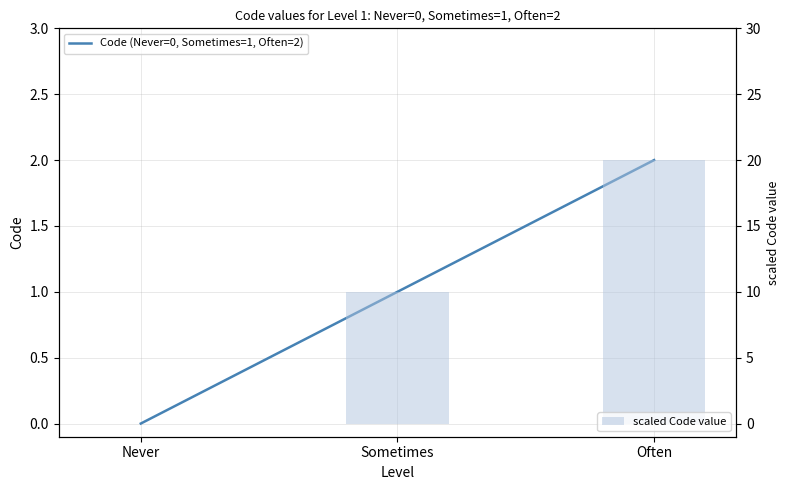

Reading left to right, what are all the values shown in this chart?

Code (Never=0, Sometimes=1, Often=2): Never=0	Sometimes=1	Often=2
scaled Code value: Never=0	Sometimes=10	Often=20